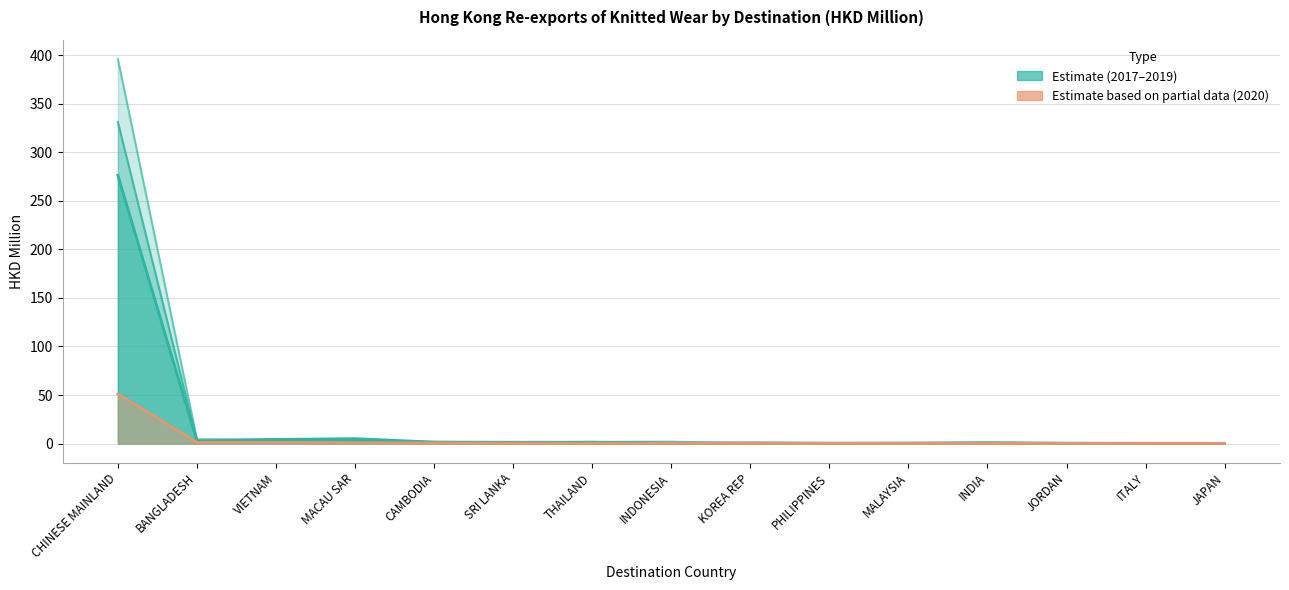

What is the sum of all 201812 HKD Million values?

350.2